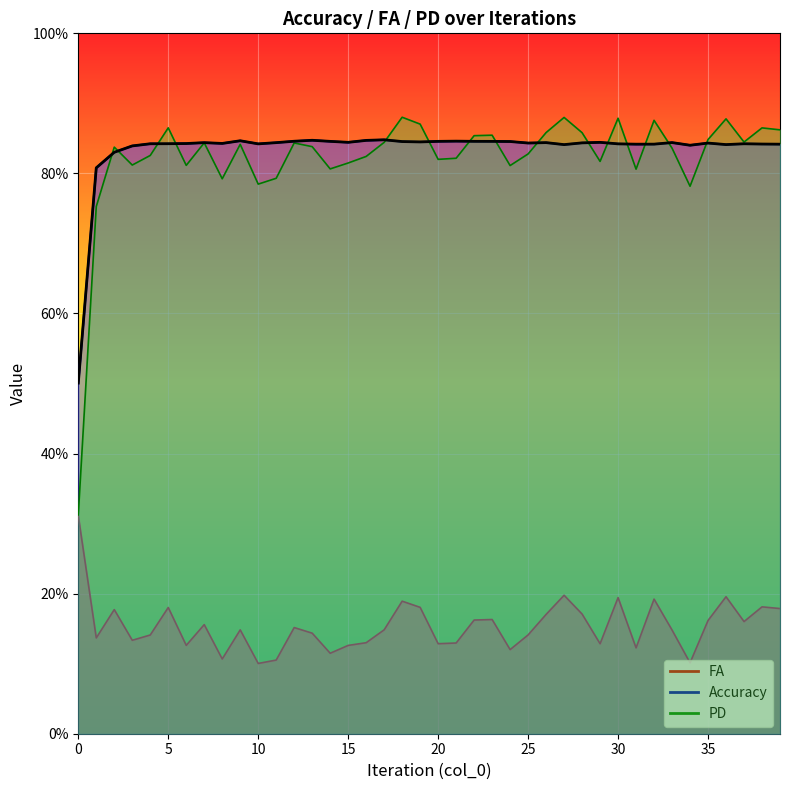

Is the value of FA at 27 greater than the value of Accuracy at 35?

No